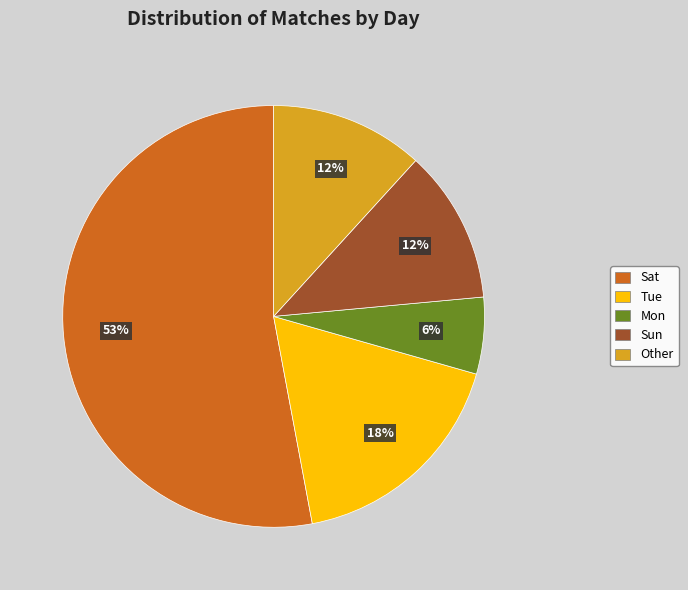

To the nearest percent, what portion does Sun represent?

12%